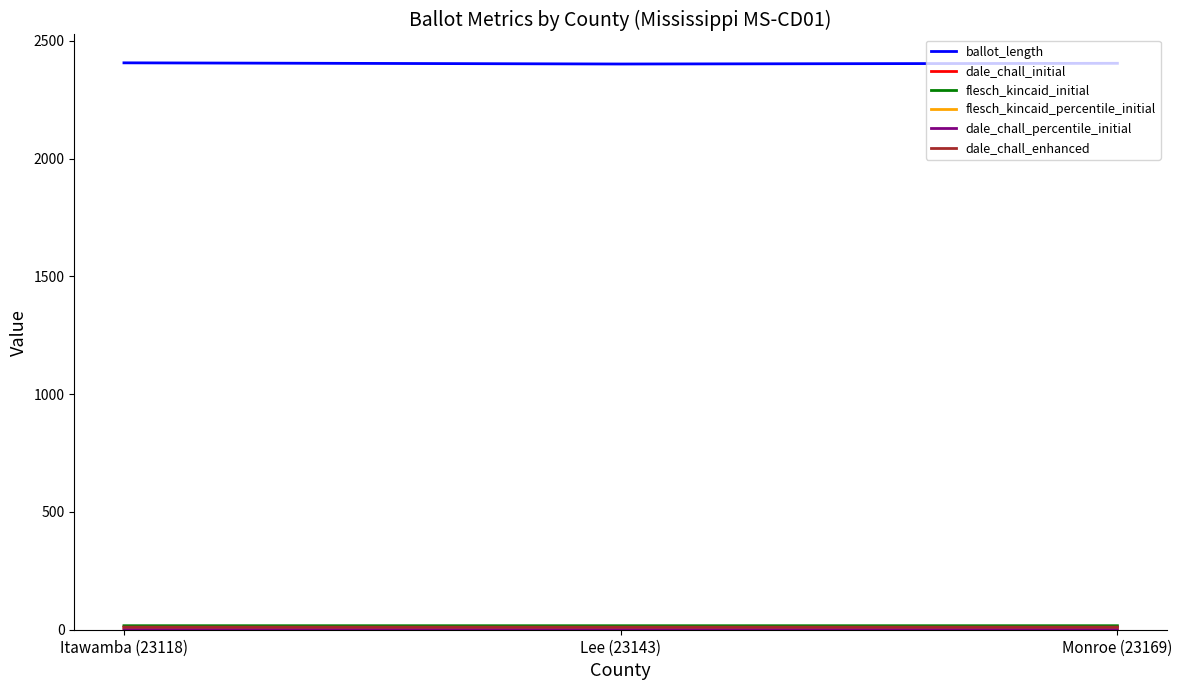

How many lines are shown in the chart?

6